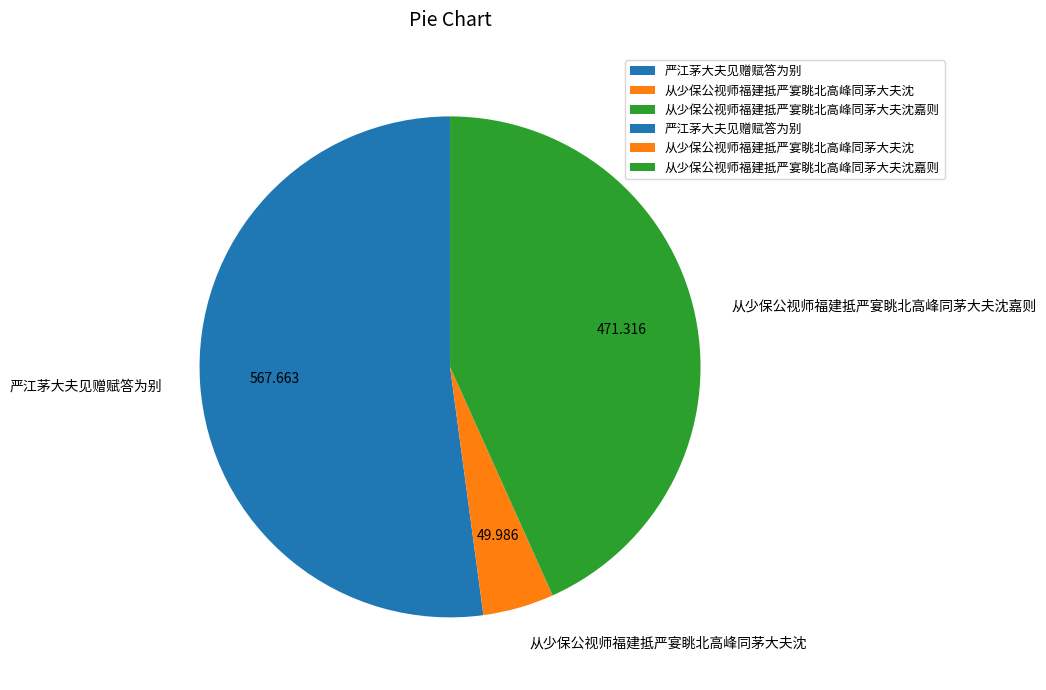

Combined, do 从少保公视师福建抵严宴眺北高峰同茅大夫沈 and 严江茅大夫见赠赋答为别 account for over 50%?

Yes